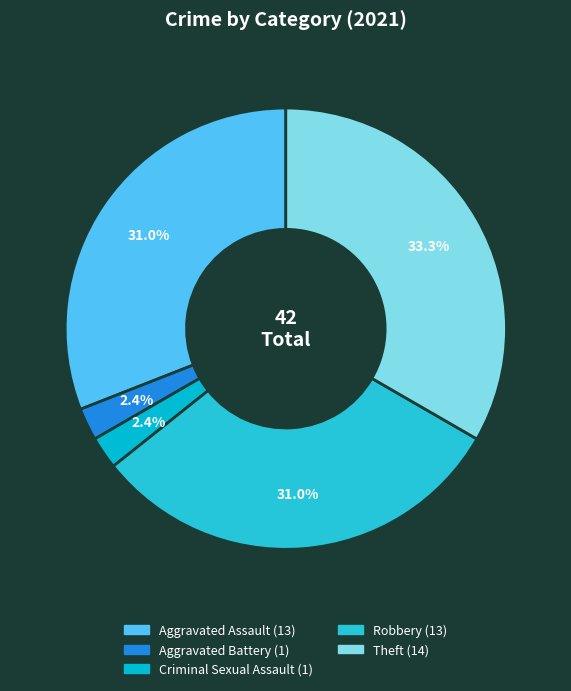

Approximately how many times larger is the value at Robbery compared to Aggravated Assault?

1.0